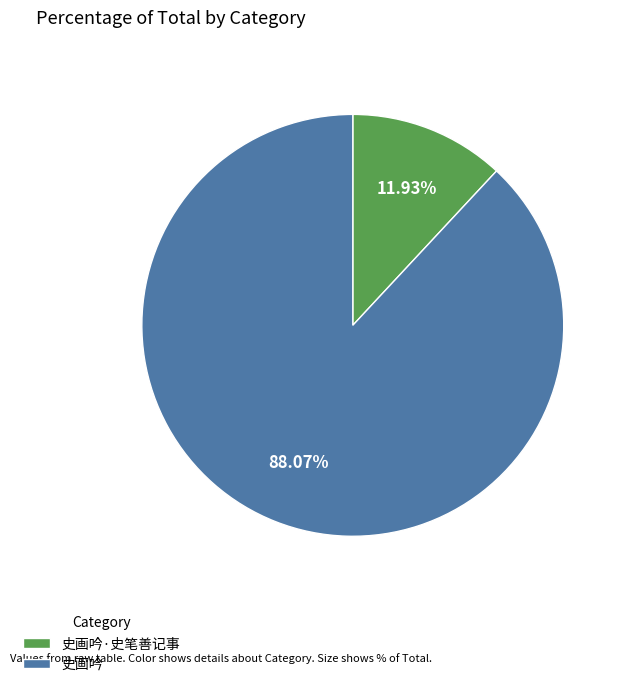

Which category has the biggest portion of the pie?

史画吟